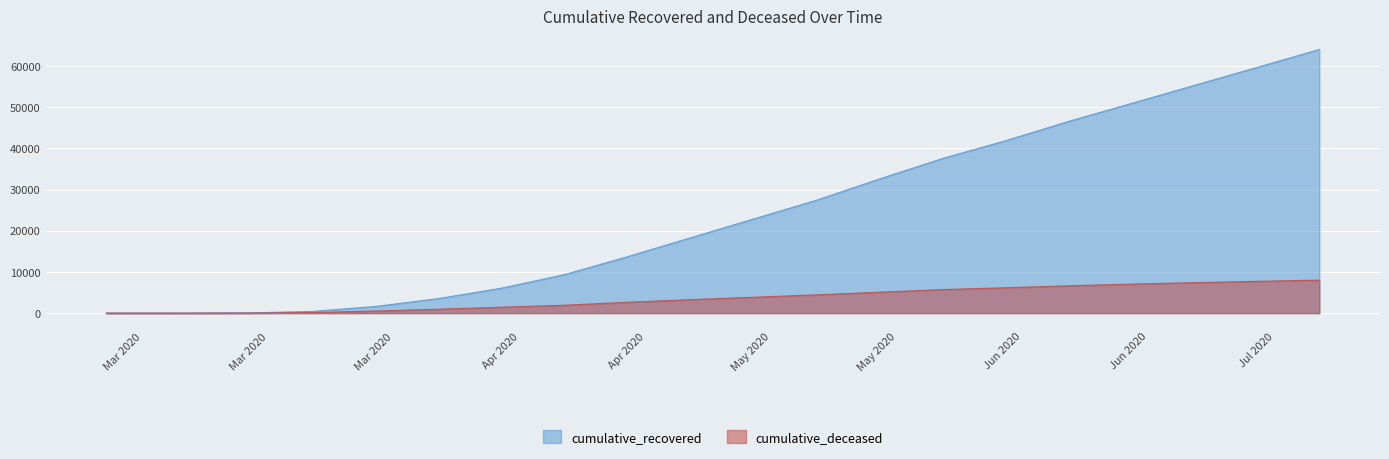

Is the value of cumulative_deceased at 2020-07-11 greater than the value of cumulative_recovered at 2020-05-02?

No